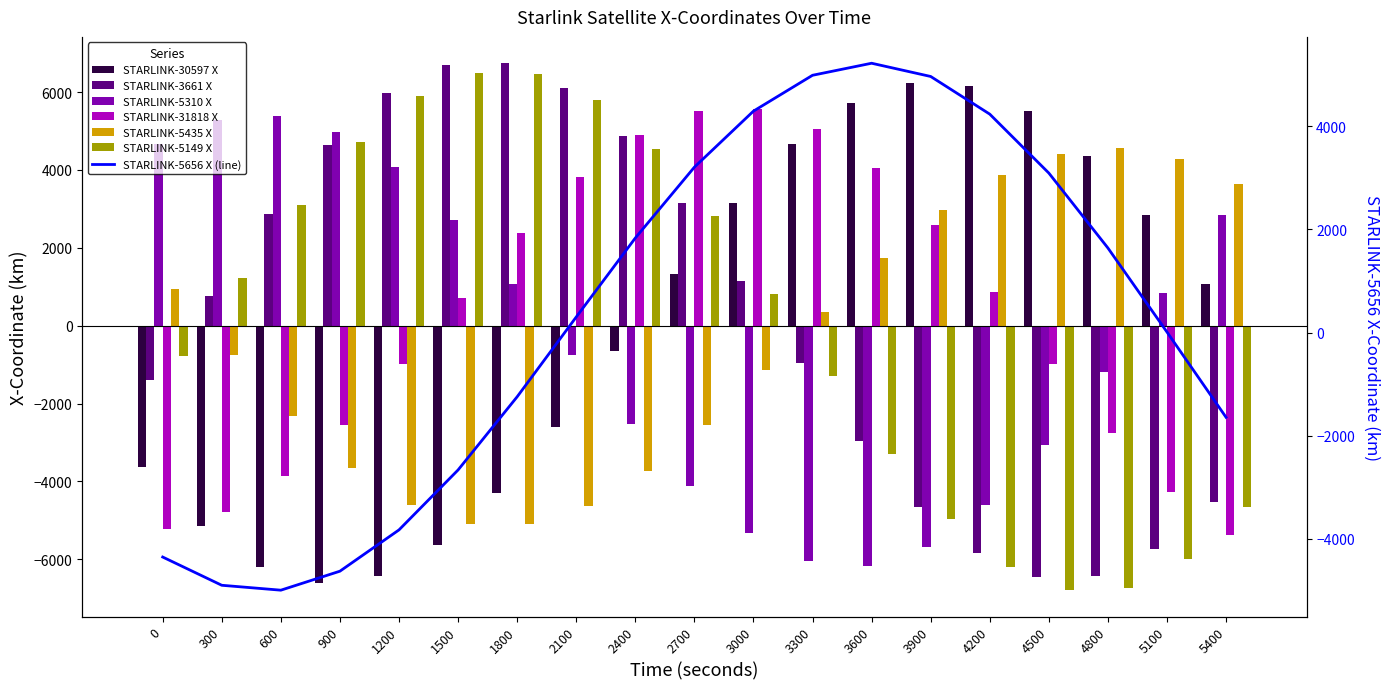

At which label does STARLINK-30597 X first exceed 1066?

2700